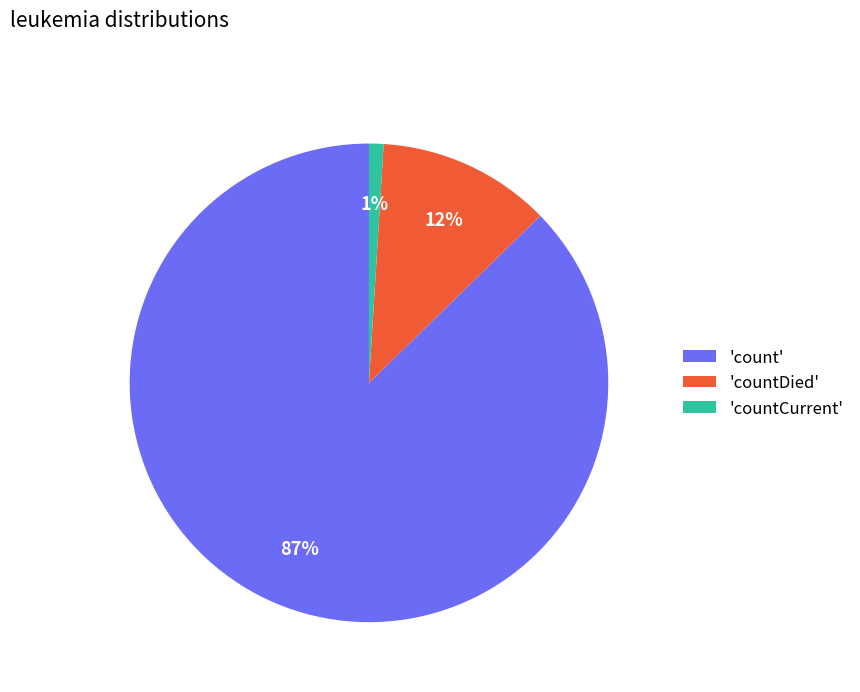

Count the number of slices in the pie.

3